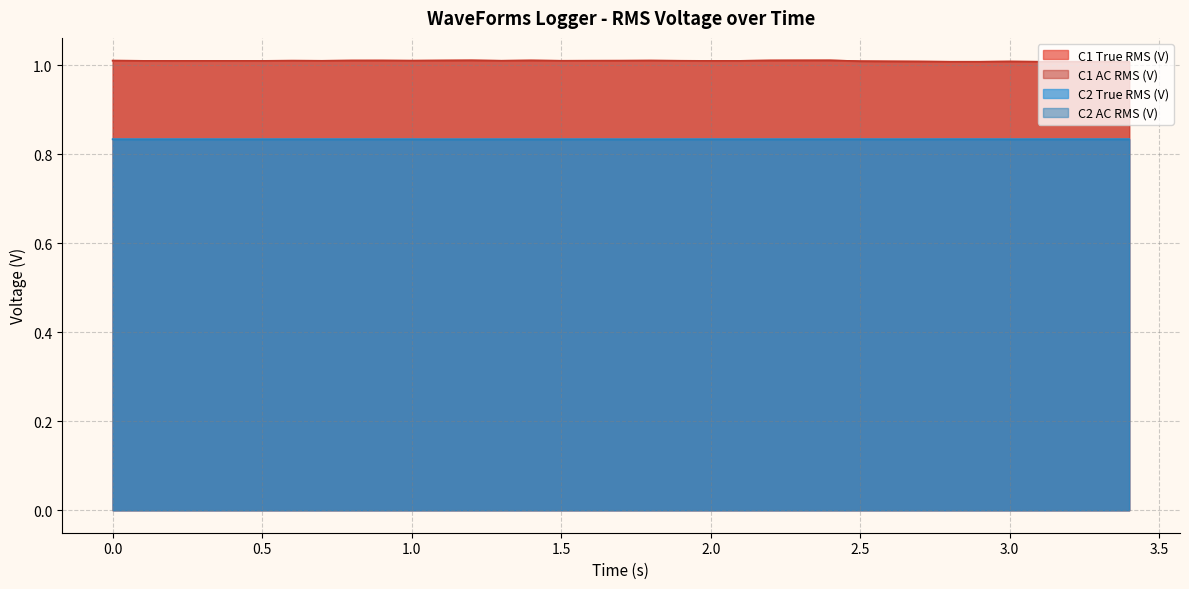

True or false: C2 True RMS (V) and C1 True RMS (V) cross at least once.

False